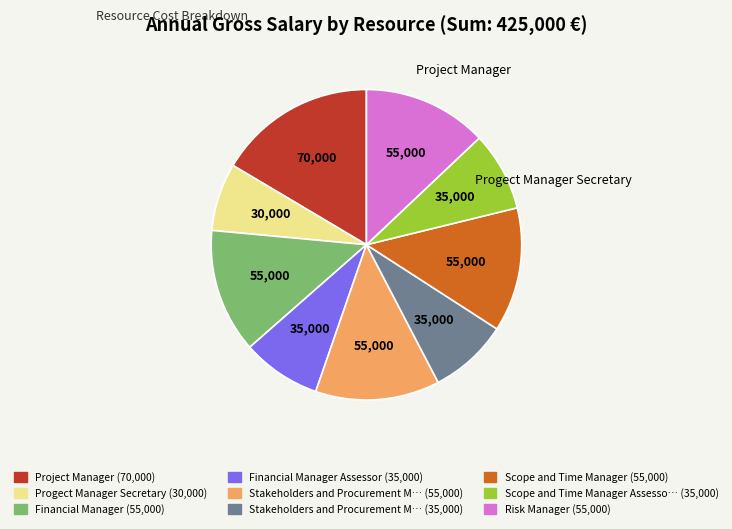

Is there a majority slice in this chart?

No